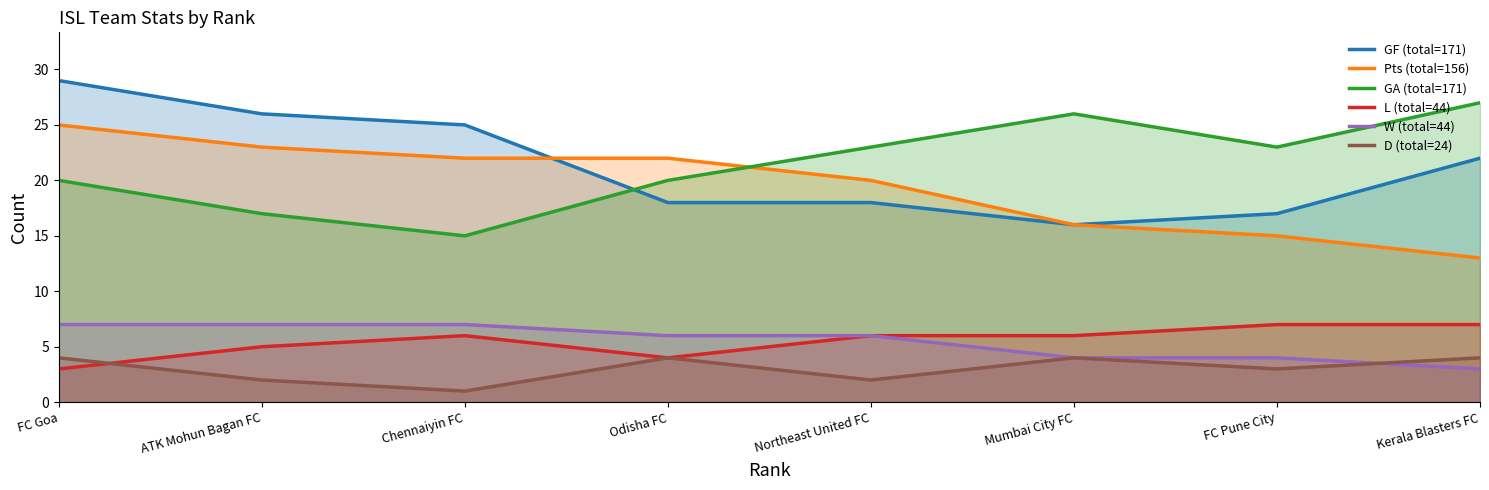

How many interior local valleys does the GA (total=171) series have?

2